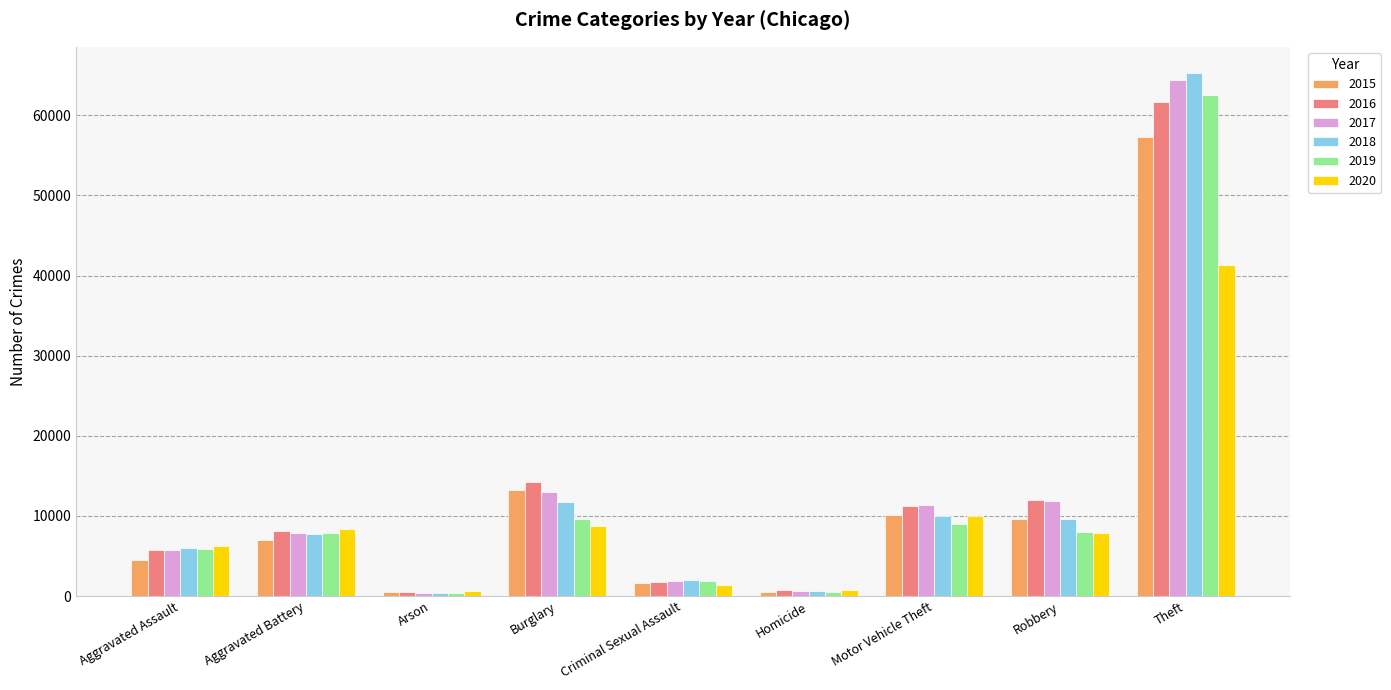

Which series has the largest range (max minus min)?

2018